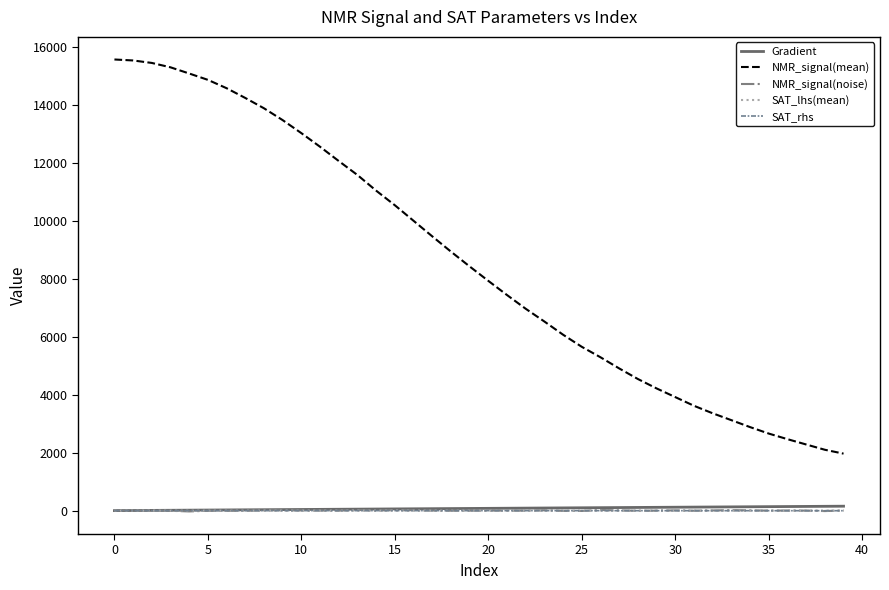

What is the difference between the second highest and second lowest values in the NMR_signal(mean) series?

13428.8